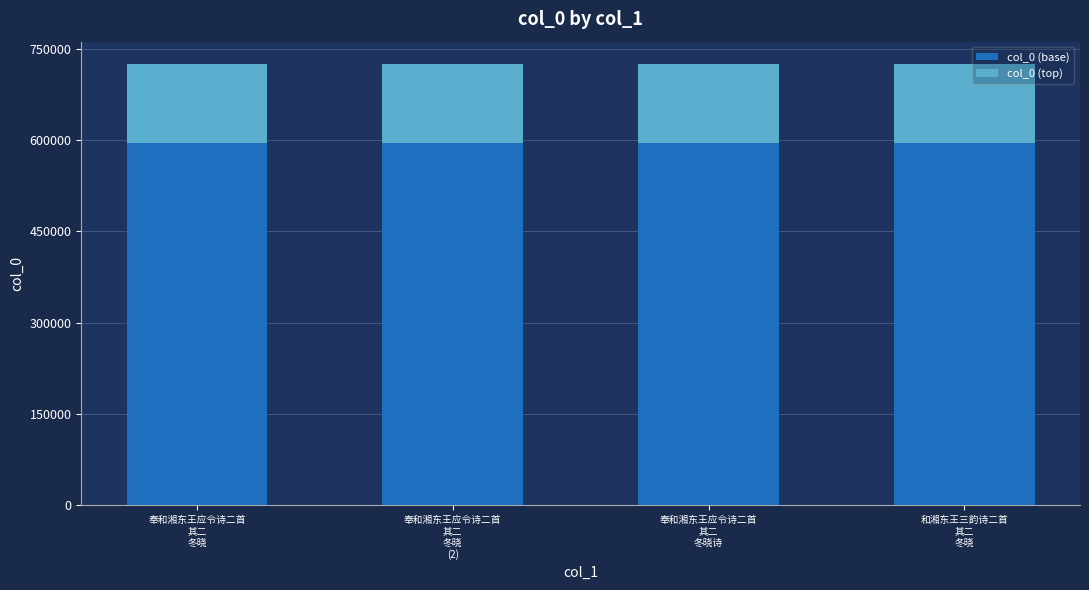

What is the highest value of the col_0 (base) series?

595309.3